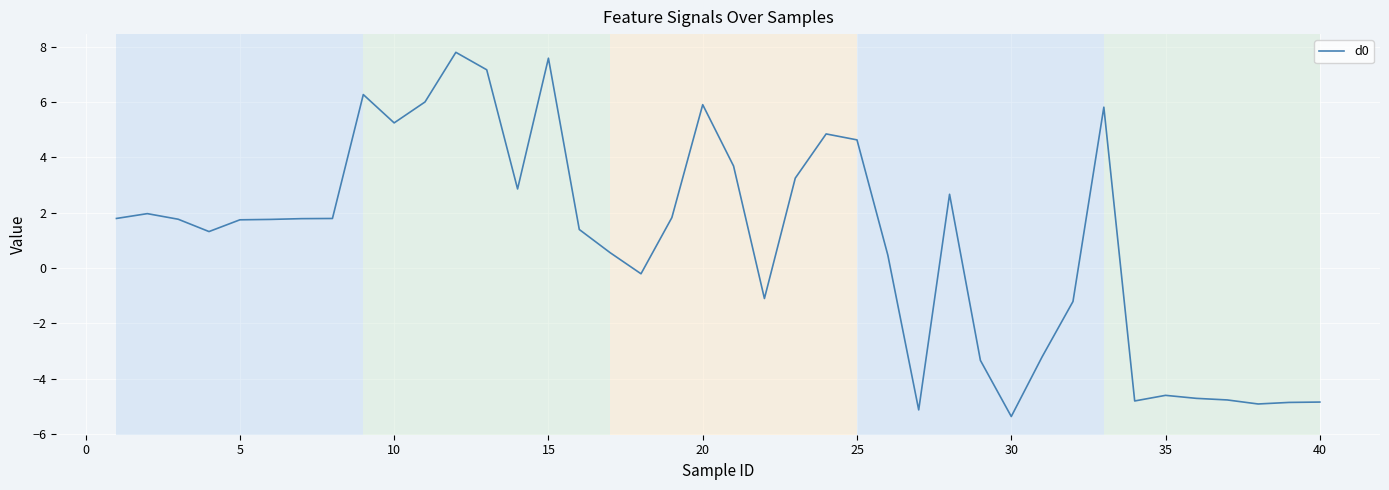

What is the smallest value displayed?

-5.4